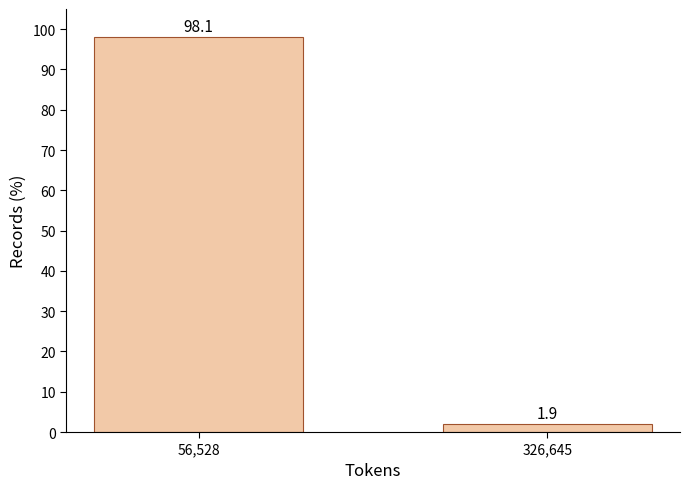

Reading left to right, what are all the values shown in this chart?

98.1	1.9